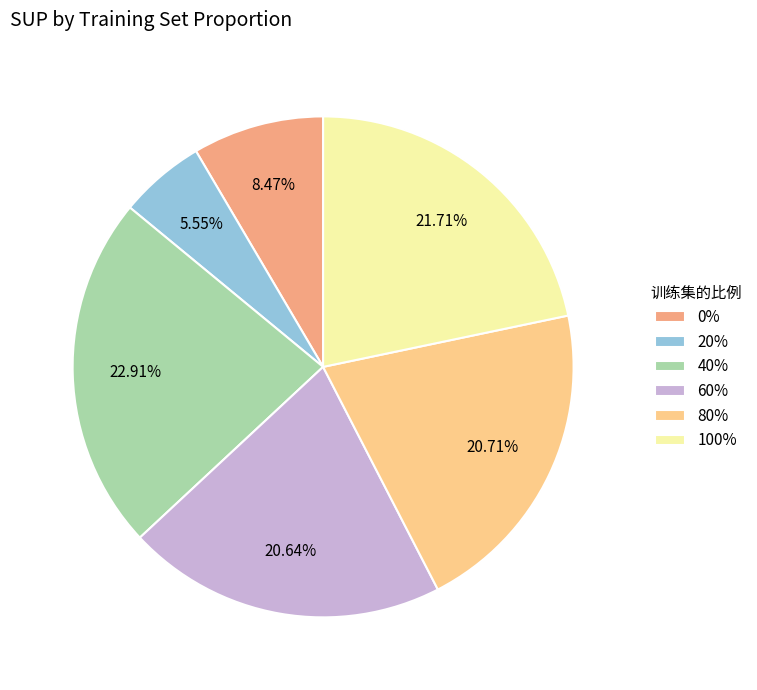

Is the sum of 100% and 20% greater than half?

No